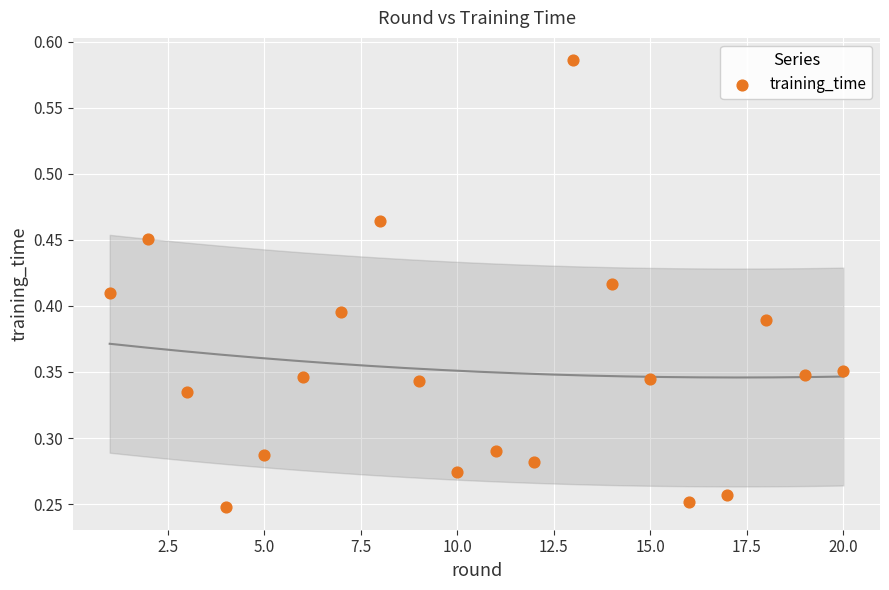

What is the range of X values (max minus min)?

19.0